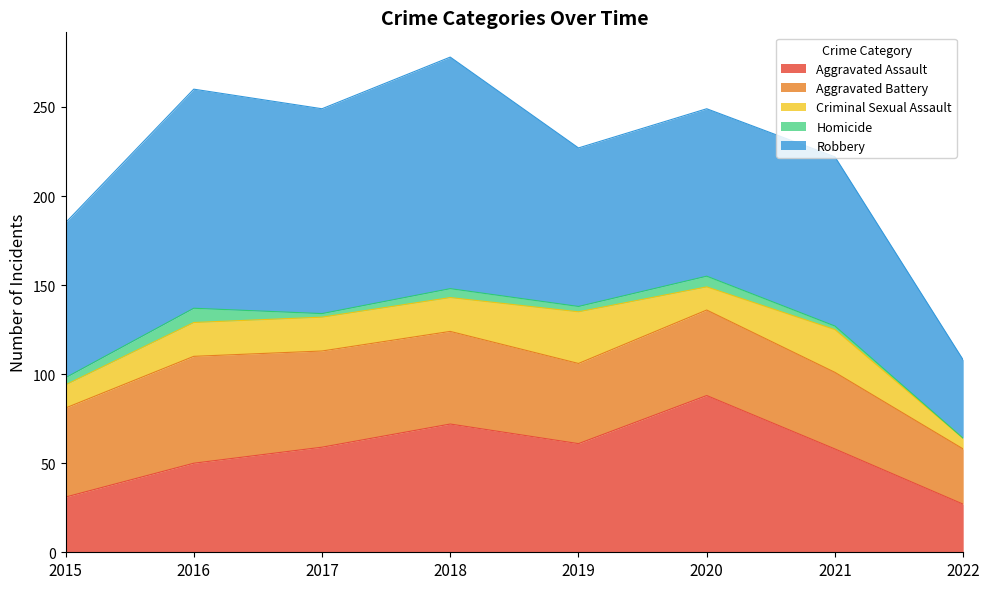

What is the value of the Robbery point at the 6th from the left?

94